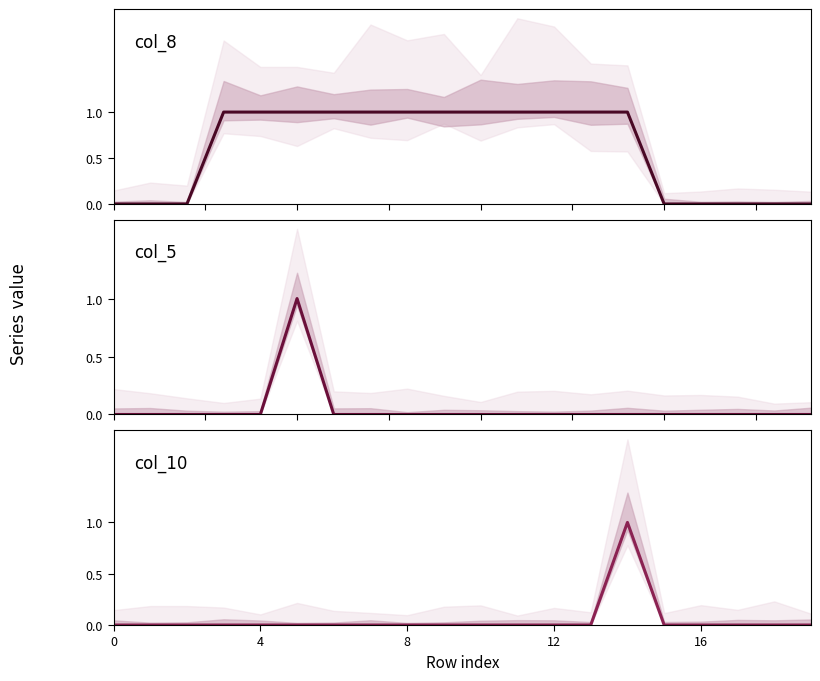

Is it true that col_5 equals 1 at 7?

False